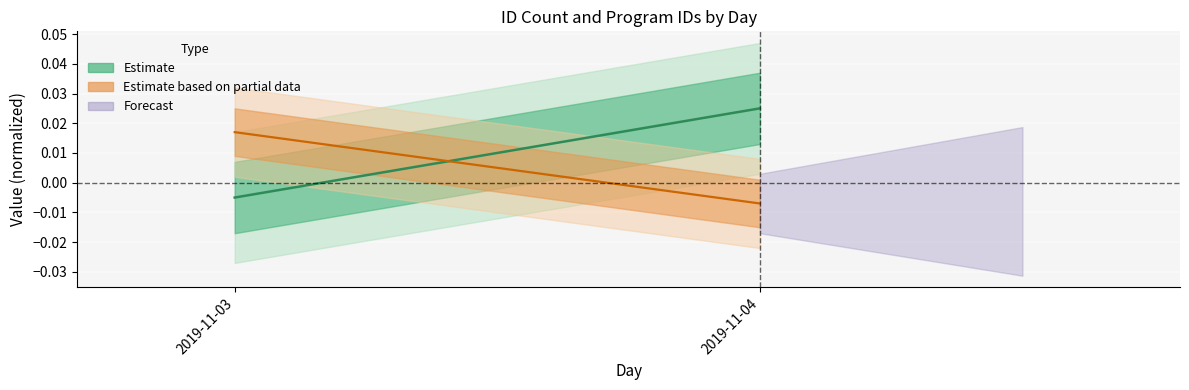

The Estimate series shows -0.0 at 2019-11-03. True or false?

True